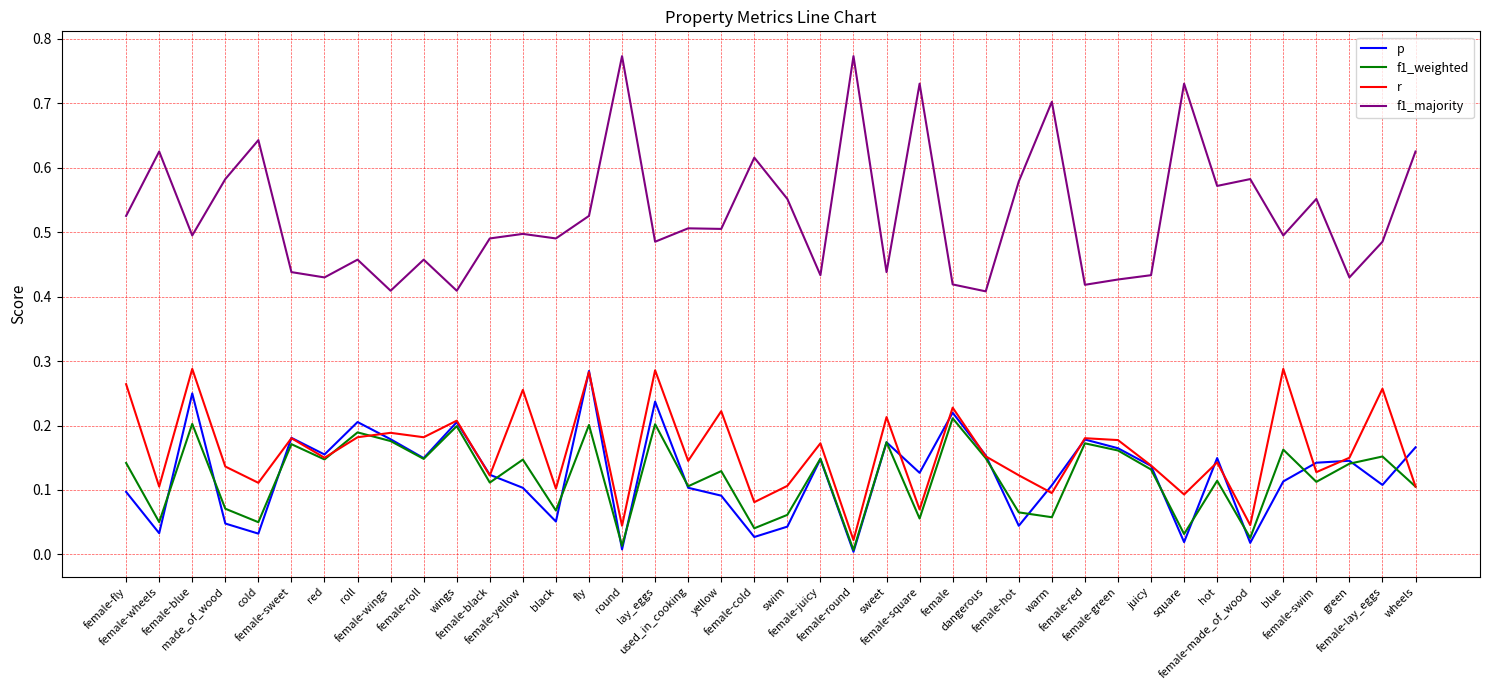

Which series has the largest total across all categories?

f1_majority